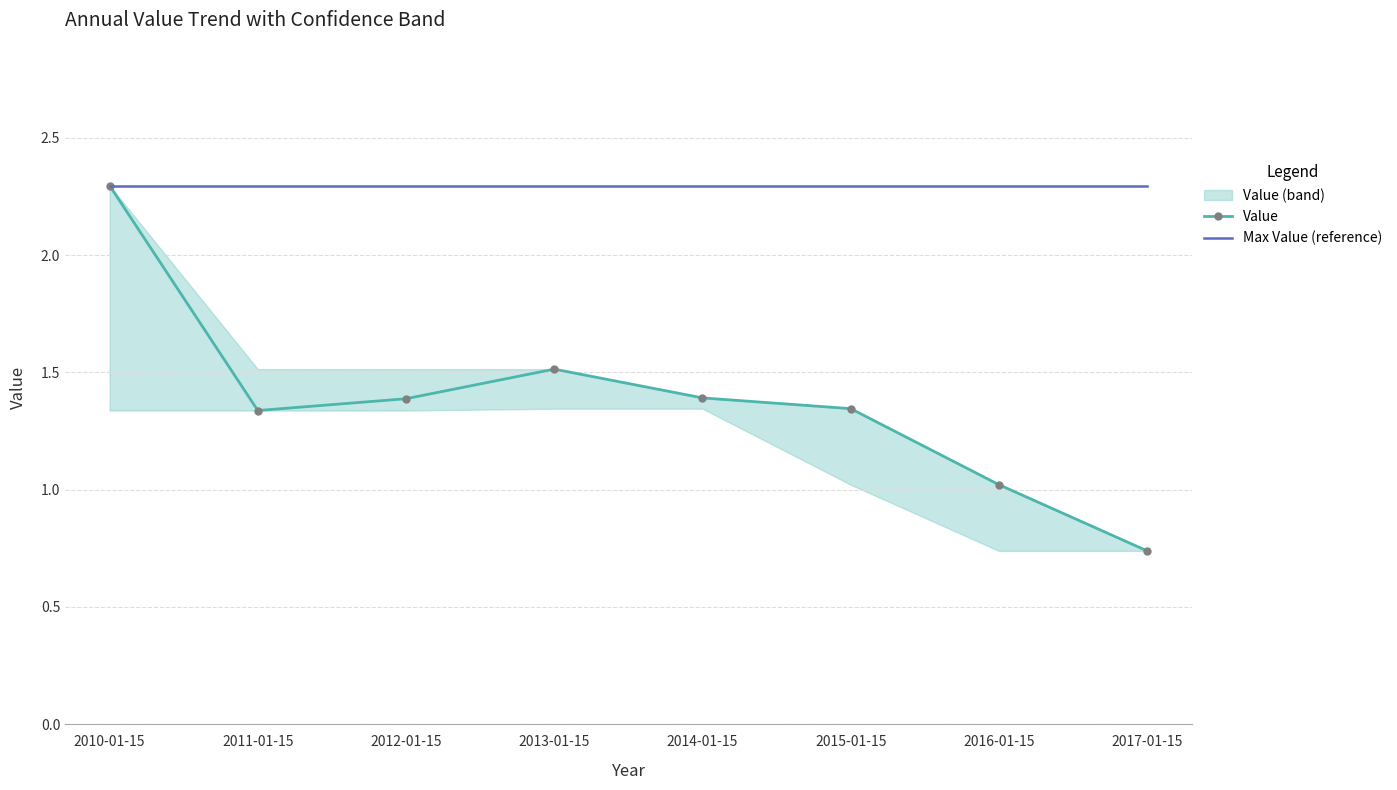

True or false: Max Value (reference) has a value of 2.3 at 2012-01-15.

True